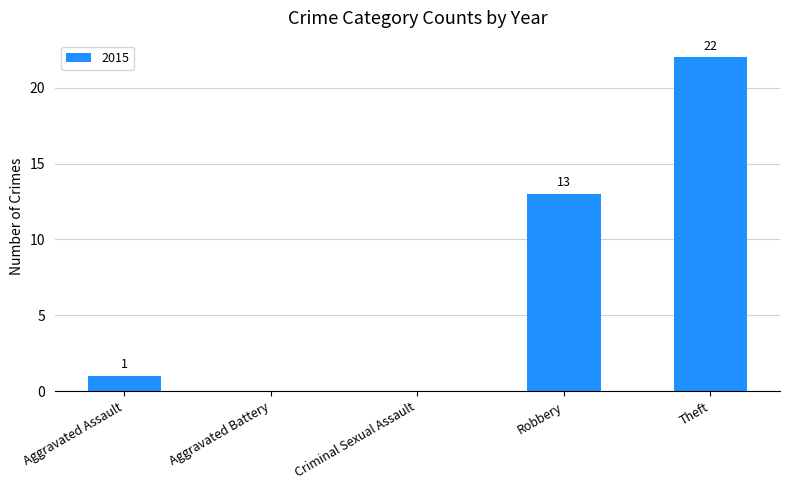

Reading left to right, transcribe all the data shown in this chart.

Aggravated Assault=1	Aggravated Battery=0	Criminal Sexual Assault=0	Robbery=13	Theft=22